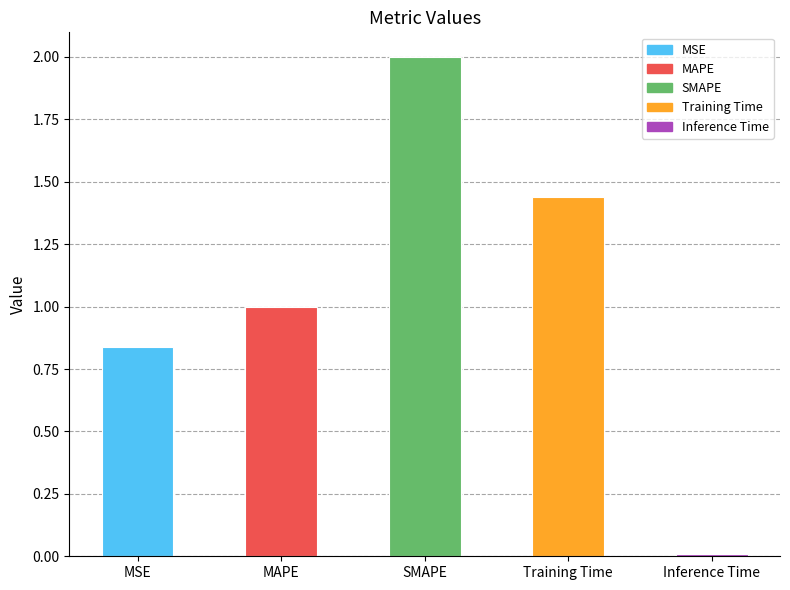

Which label corresponds to the smallest value in the chart?

Inference Time